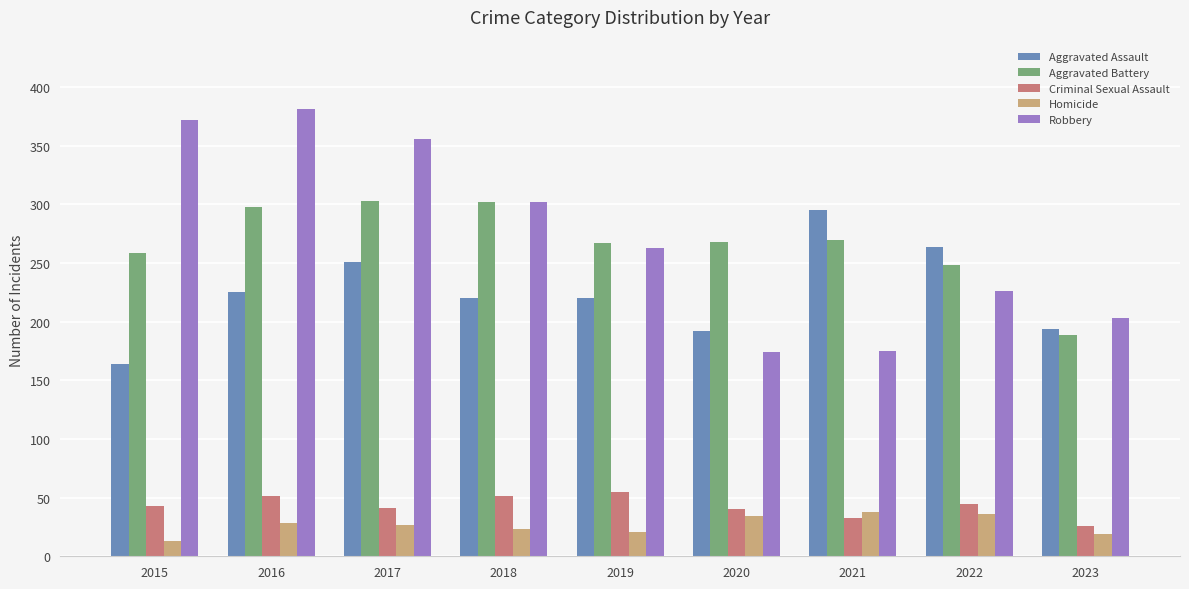

What is the value of the Aggravated Battery bar at the 1st from the left?

259